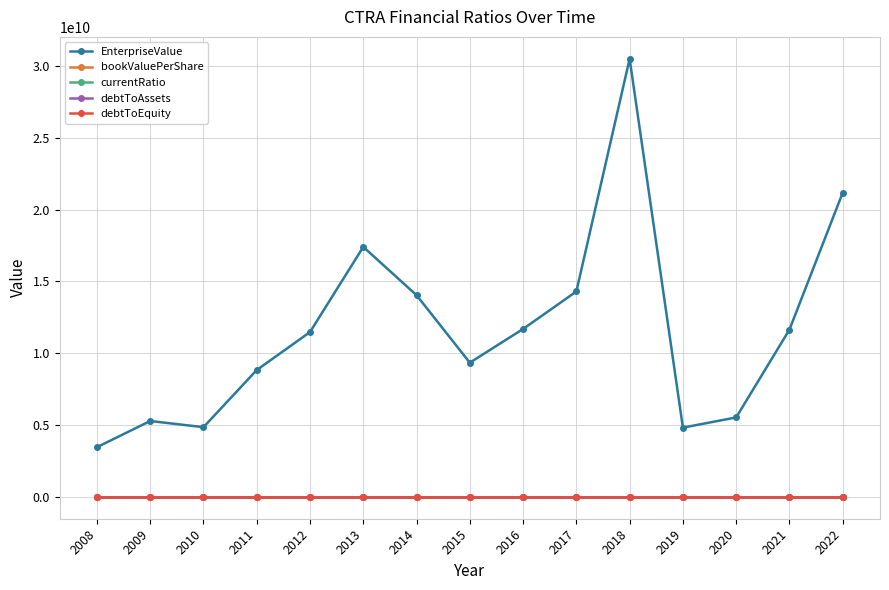

True or false: debtToAssets and currentRatio cross at least once.

False